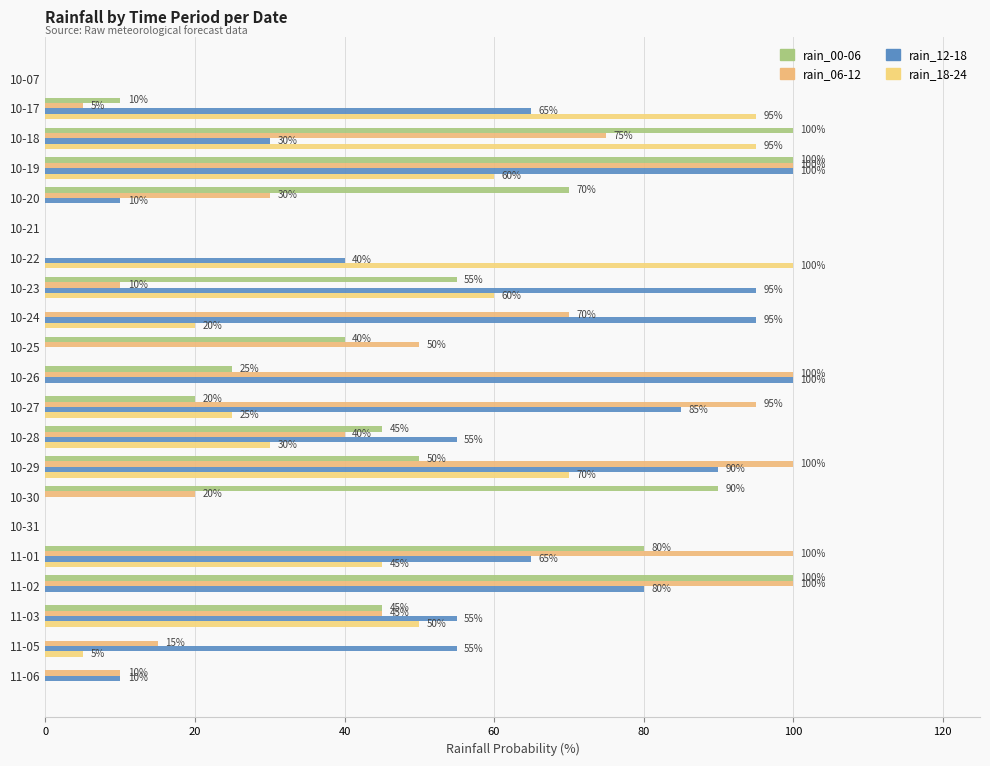

What is the difference between the second highest and second lowest values in the rain_18-24 series?

95